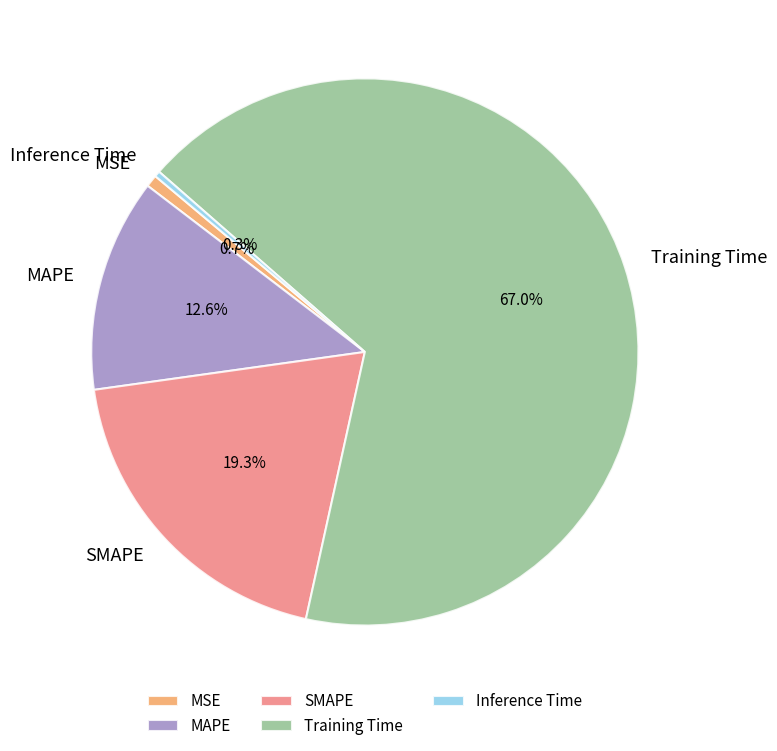

Which category has the biggest portion of the pie?

Training Time